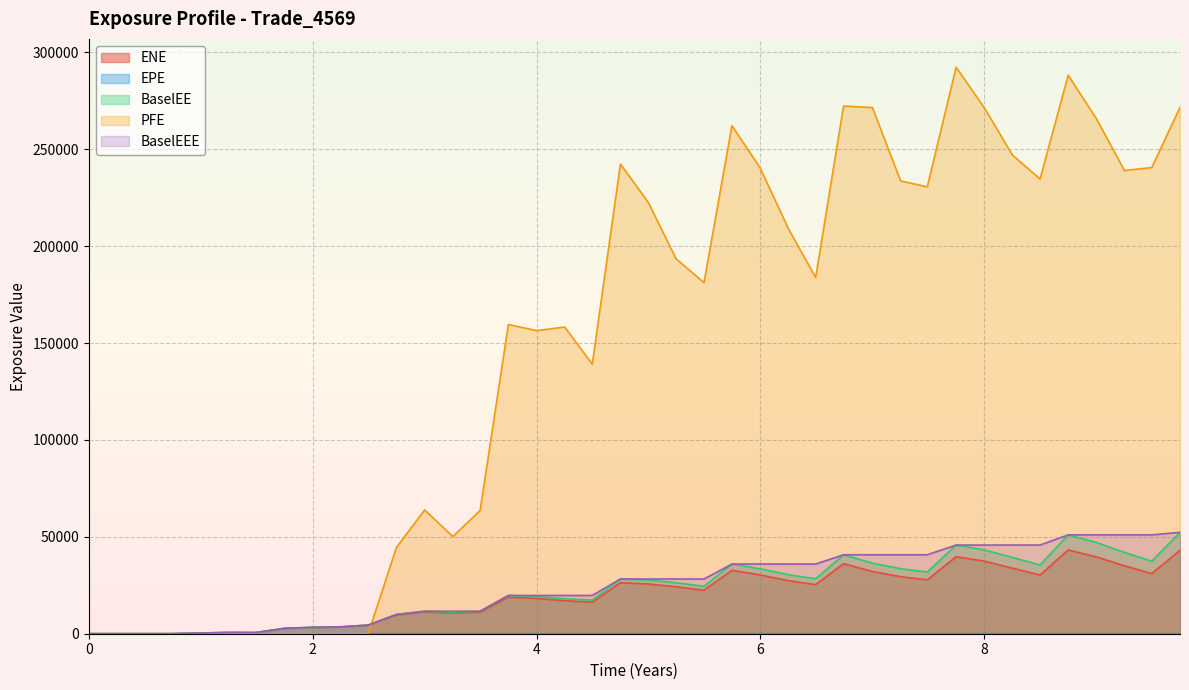

Is the value of BaselEE at 0.495 greater than the value of PFE at 6.49315?

No